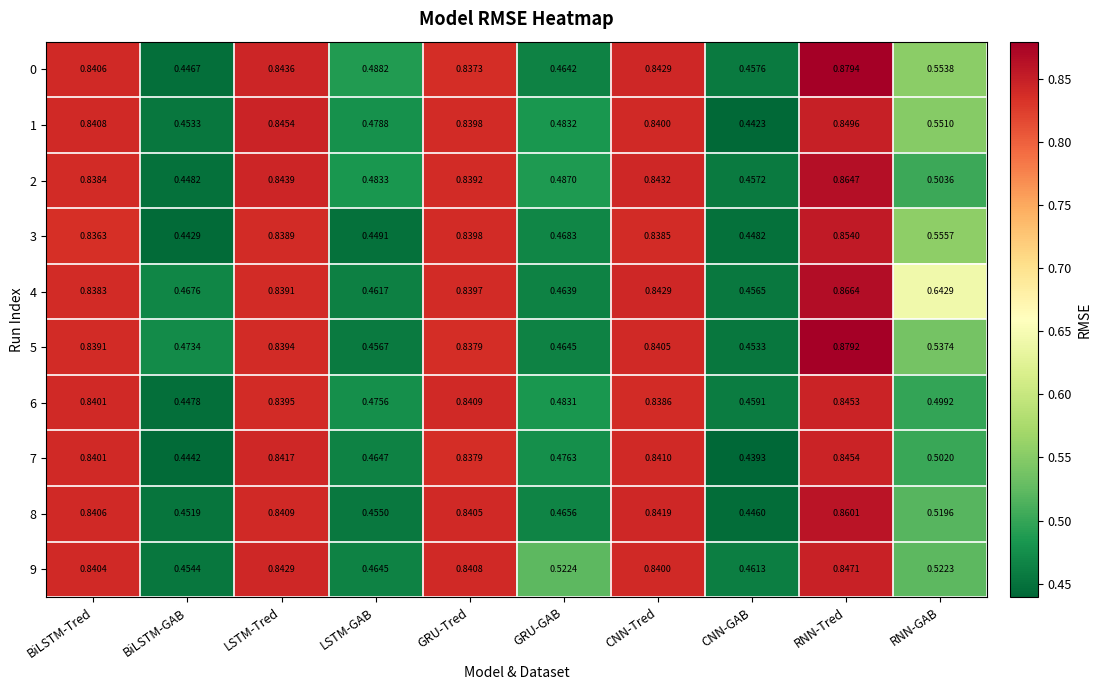

At which category is the sum across all series the highest?

RNN-Tred